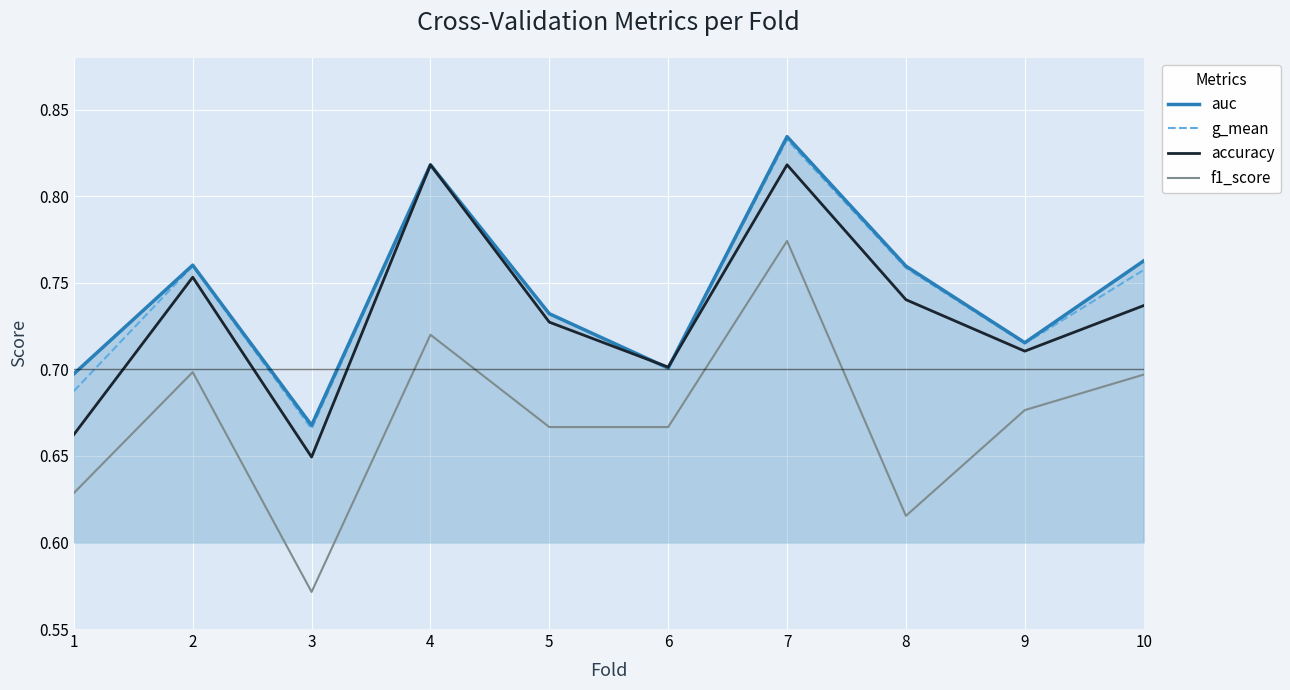

At which label does f1_score reach its peak?

7